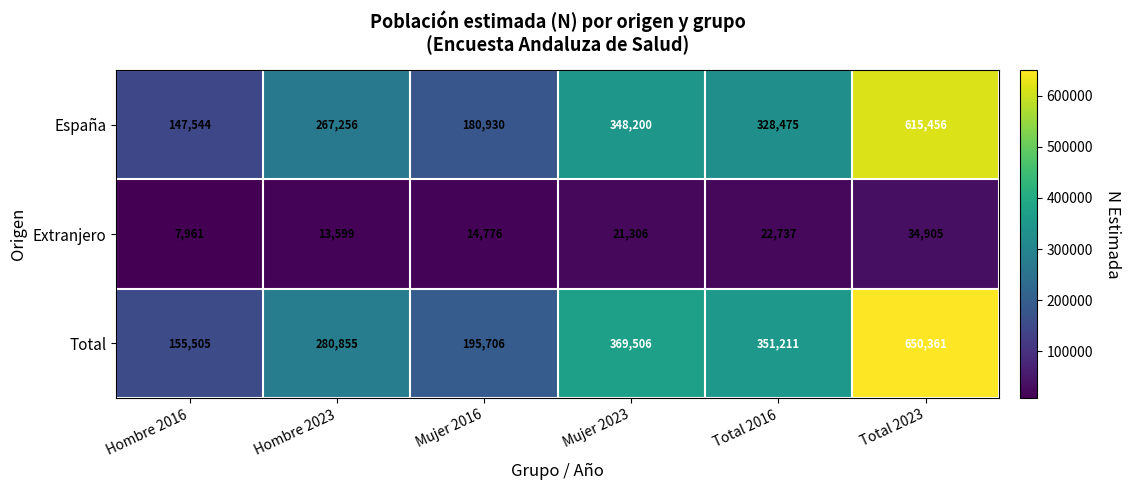

Between Hombre 2023 and Mujer 2016, which series saw the biggest shift?

España